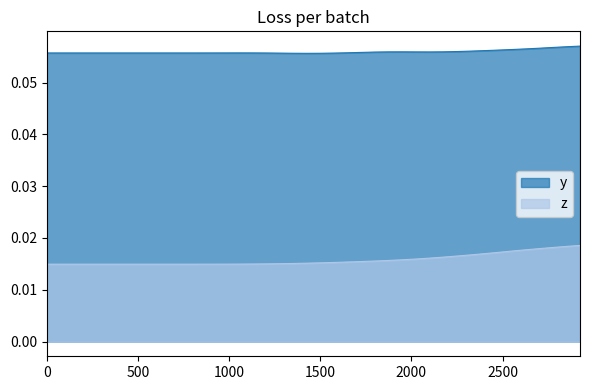

True or false: y and z cross at least once.

False